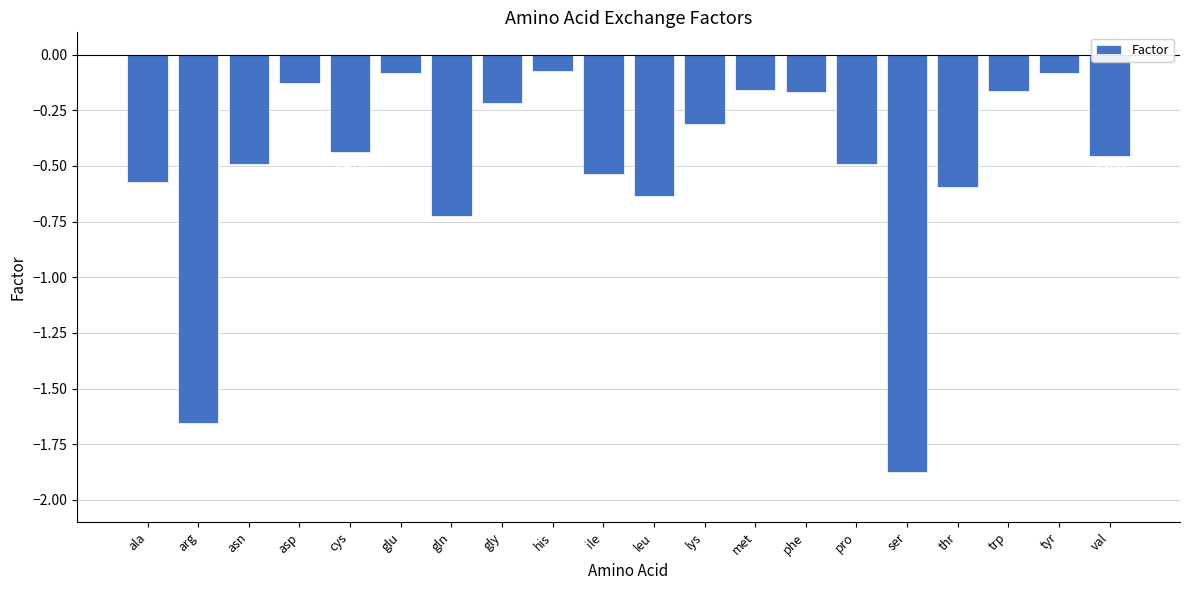

What is the sum of the values at asn and arg?

-2.1